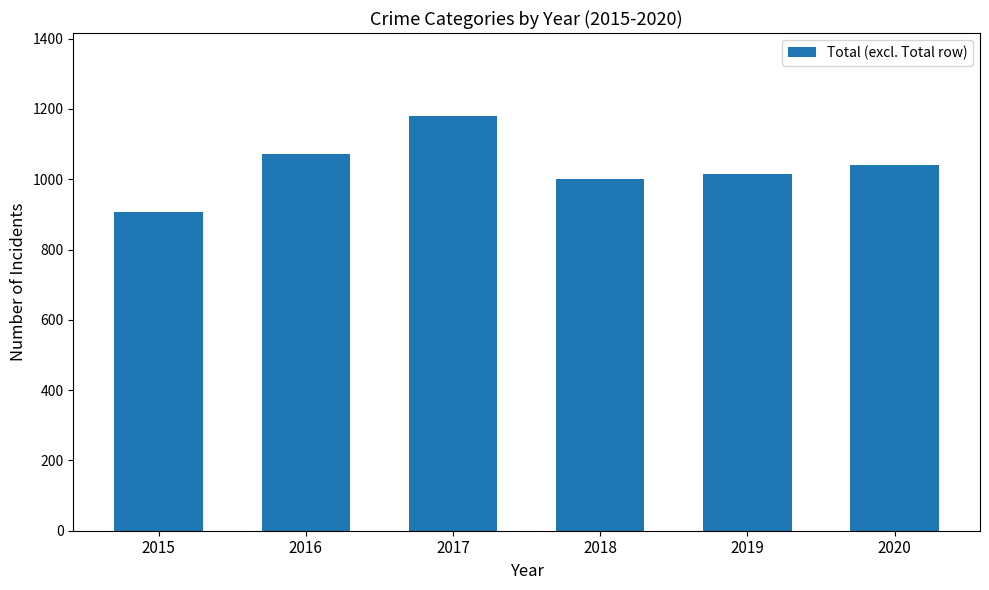

Count the number of categories in the chart.

6